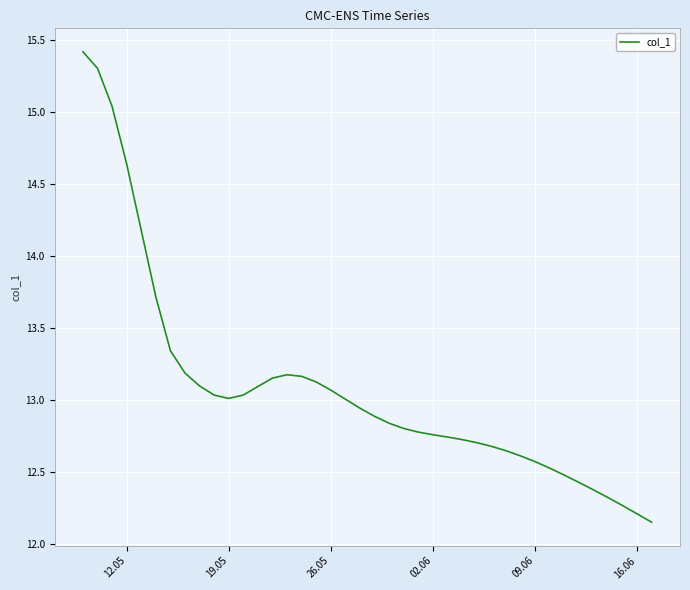

What is the greatest value displayed?

15.4